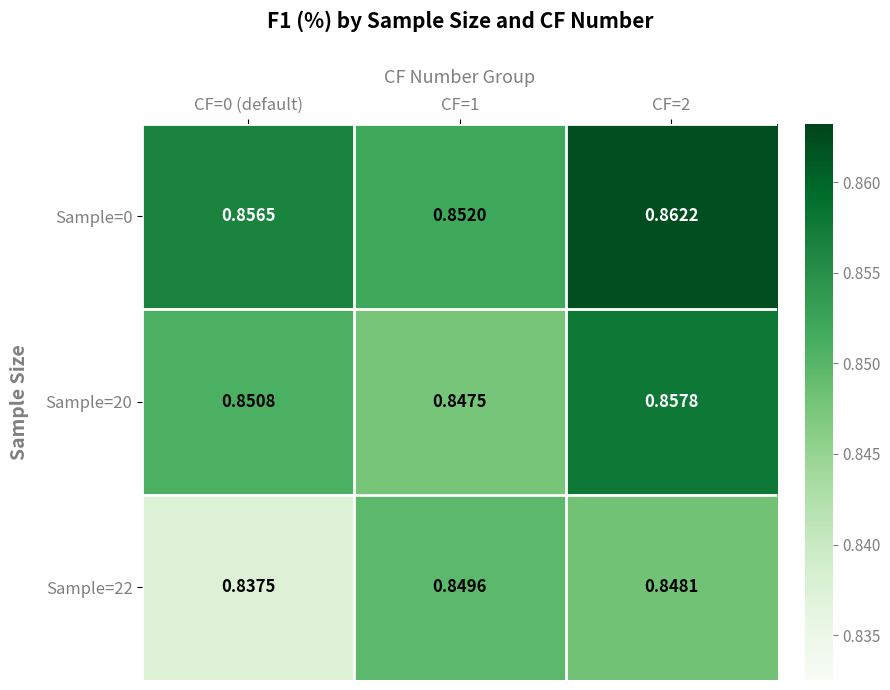

Rank the series at CF=0 (default) from lowest to highest value.

Sample=22, Sample=20, Sample=0